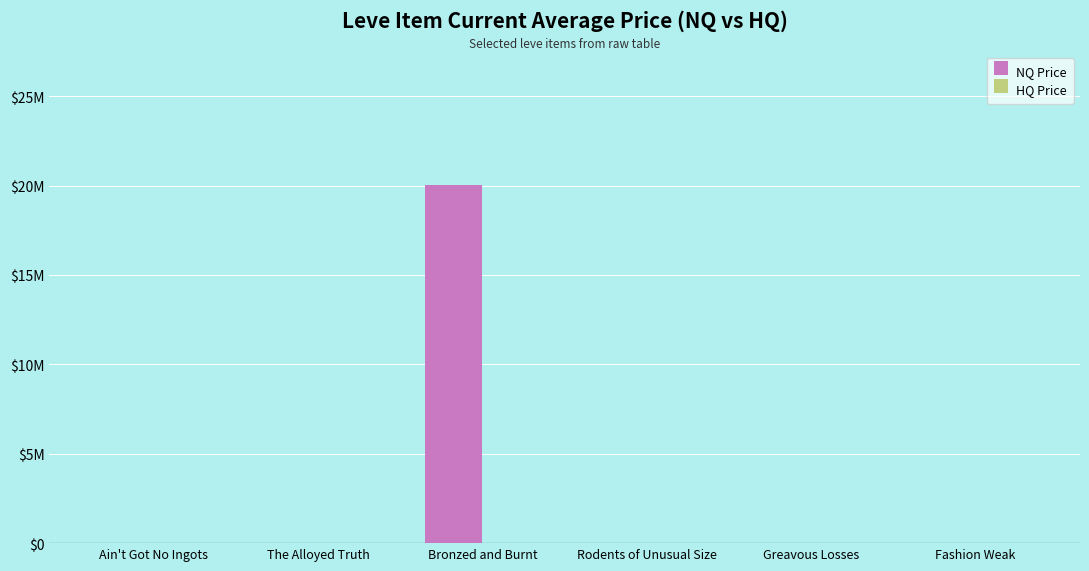

Are the bars grouped side by side (vs. stacked)?

Yes